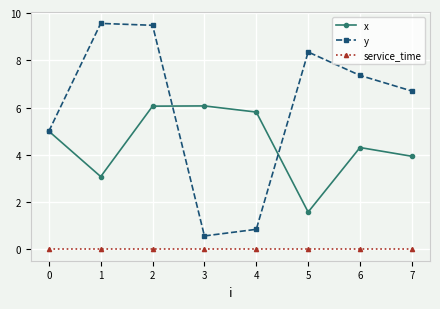

Rank the series by their maximum value, from lowest to highest.

service_time, x, y